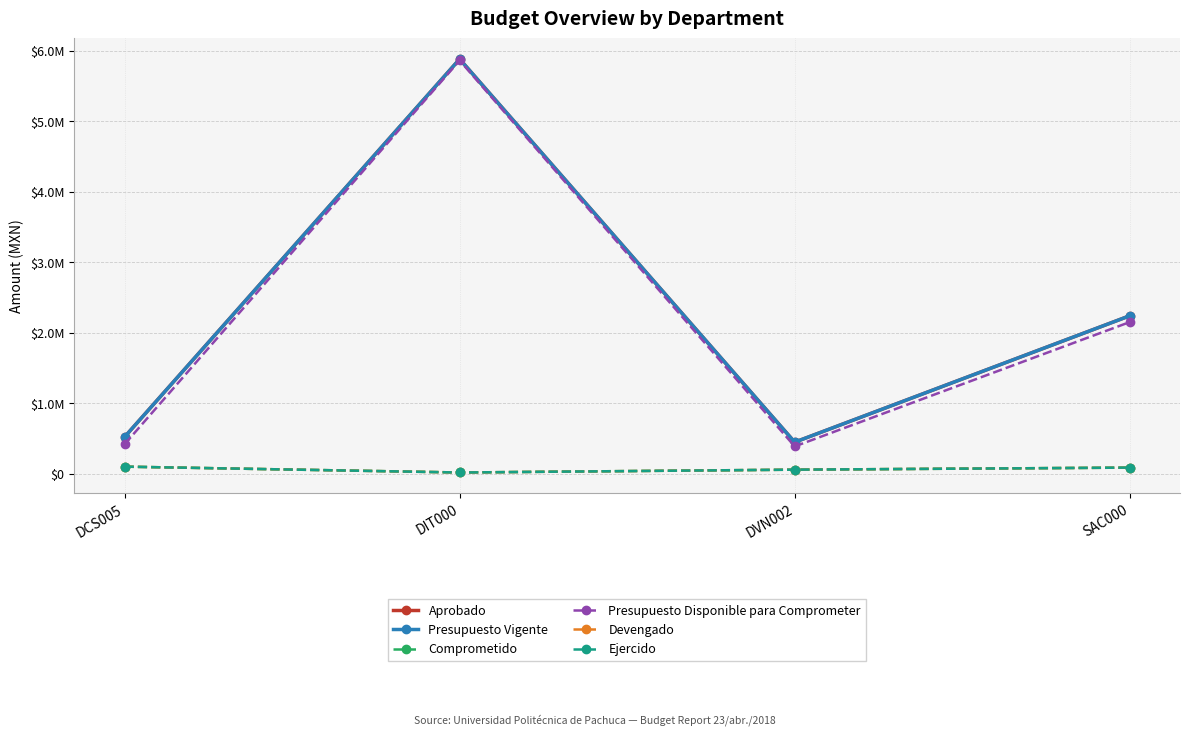

At which label does Presupuesto Vigente reach its minimum?

DVN002